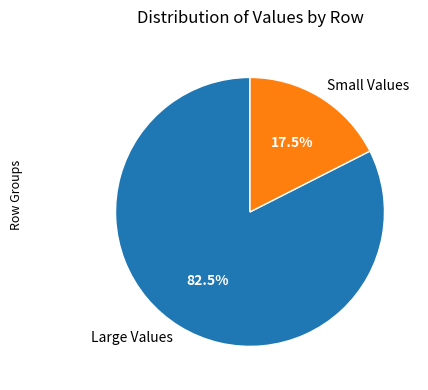

Which slice is the largest?

Large Values